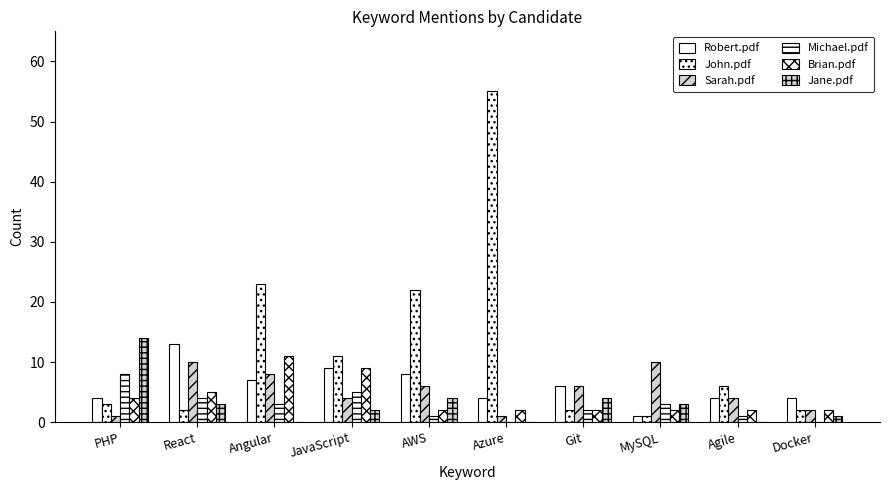

What is the total value across all series at Agile?

17